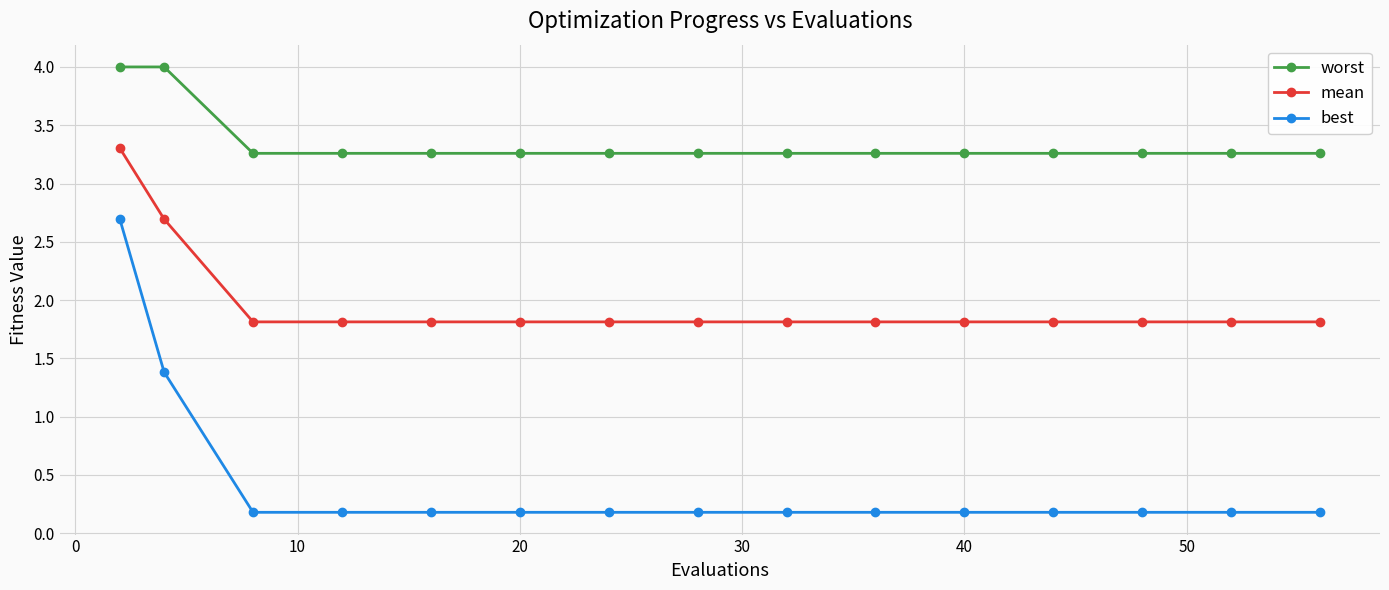

What is the value of the worst point at the 8th from the left?

3.3